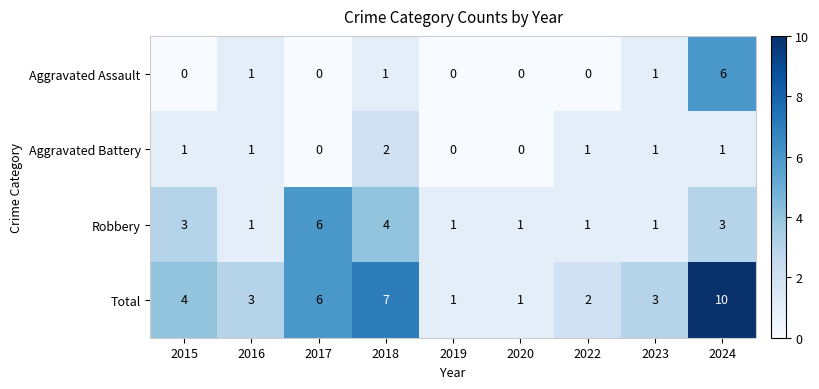

What is the sum of all Total values?

37